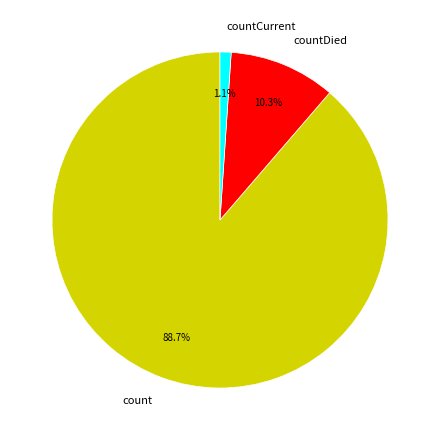

Which has a higher value, count or countDied?

count